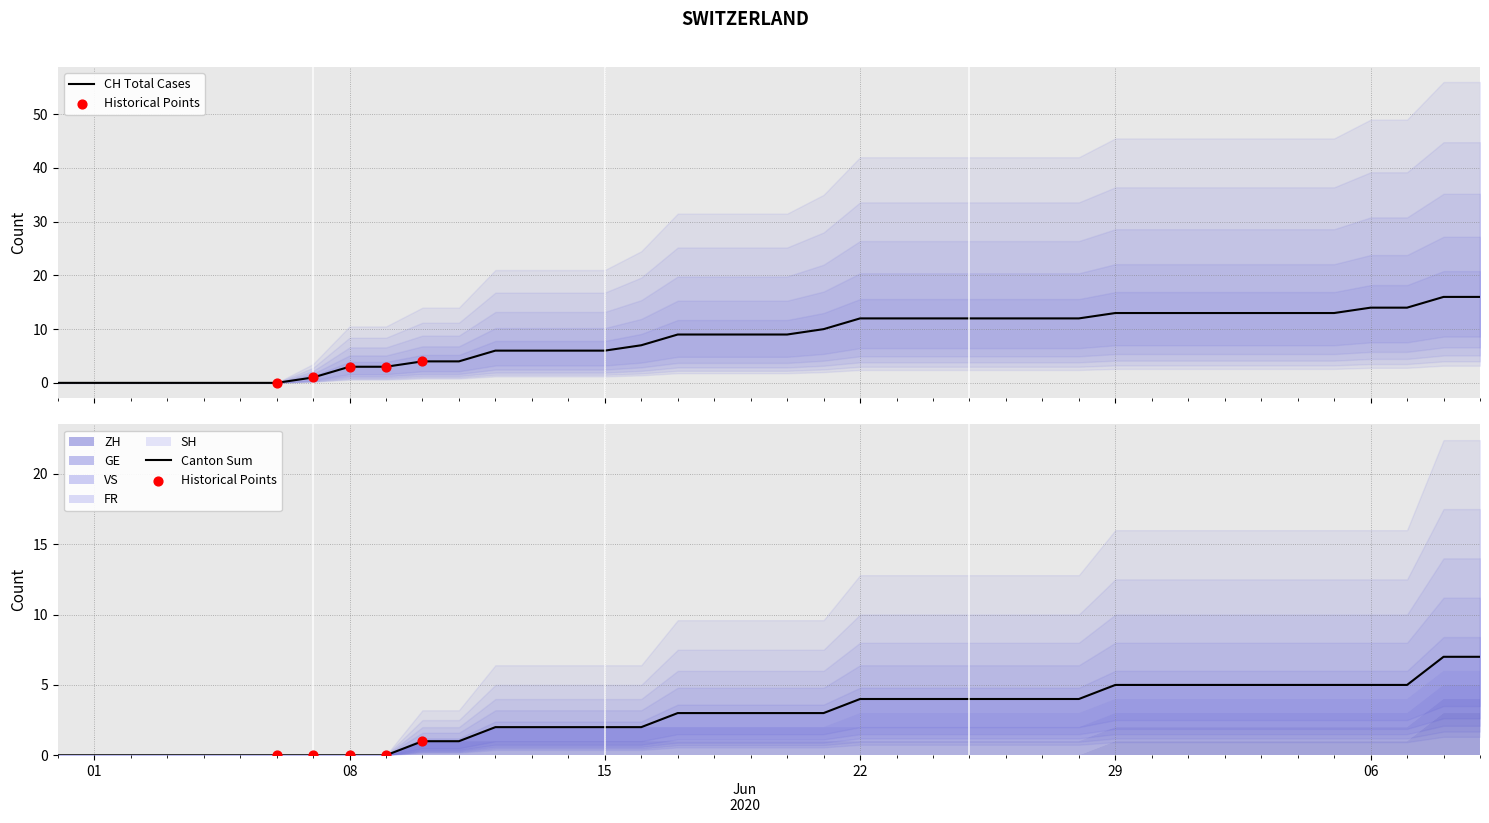

What are all the series names shown in the legend?

CH, ZH, GE, VS, FR, SH